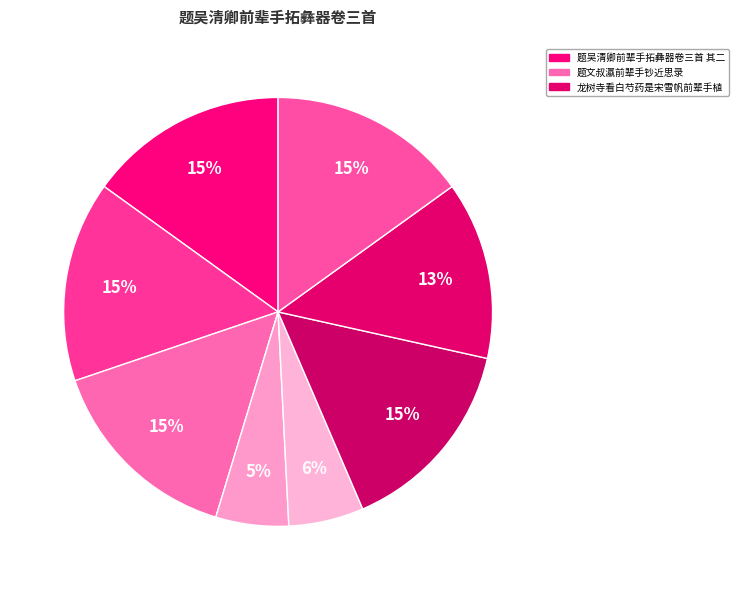

How many segments does this pie chart have?

8